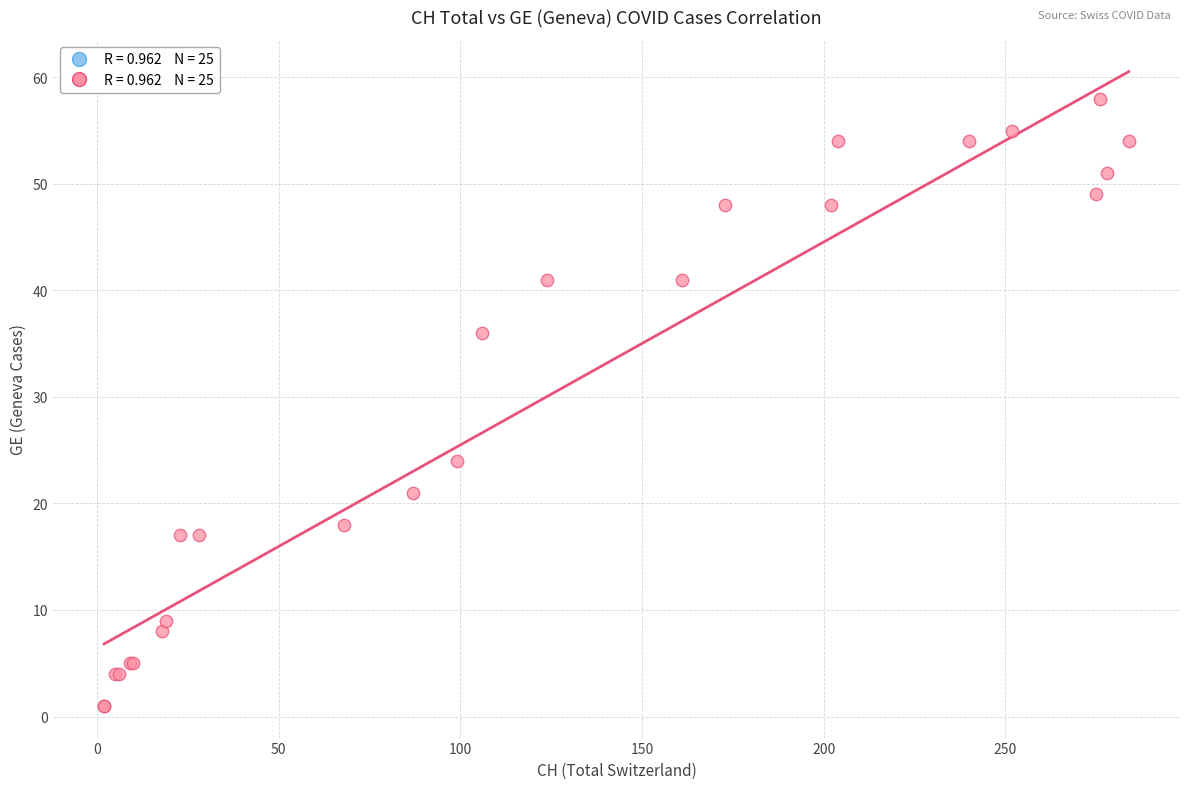

What Y value in the scatter plot is closest to 29?

24